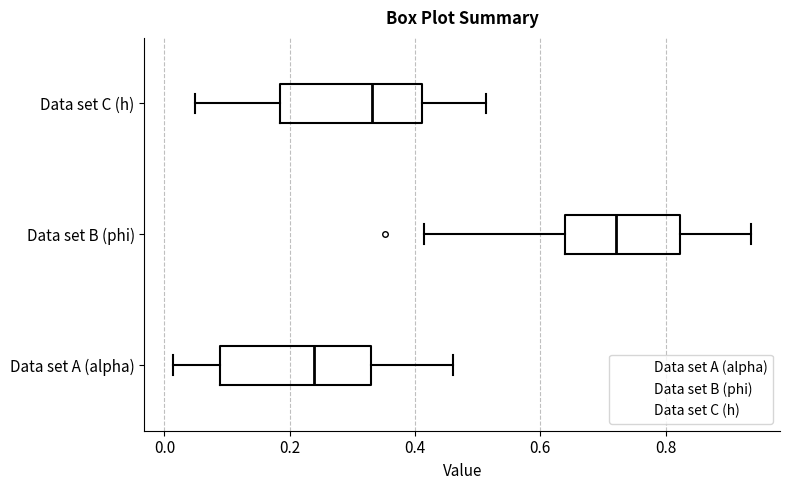

Which box has the furthest to the left median line?

Data set A (alpha)